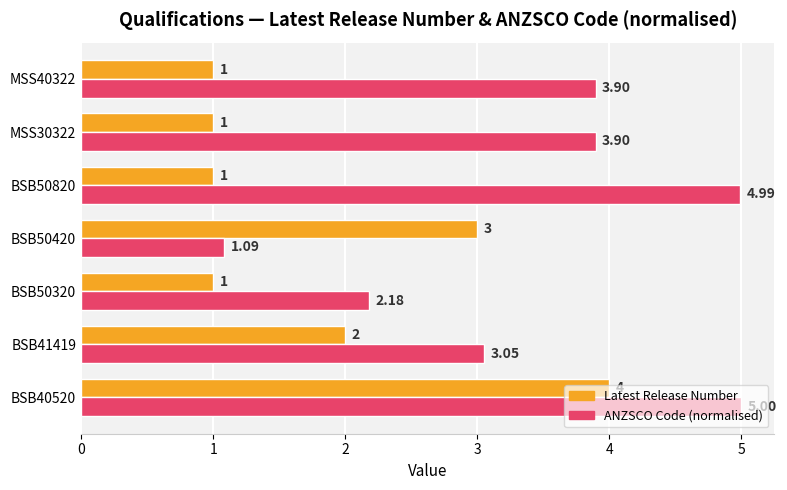

At which category is the sum across all series the highest?

BSB40520